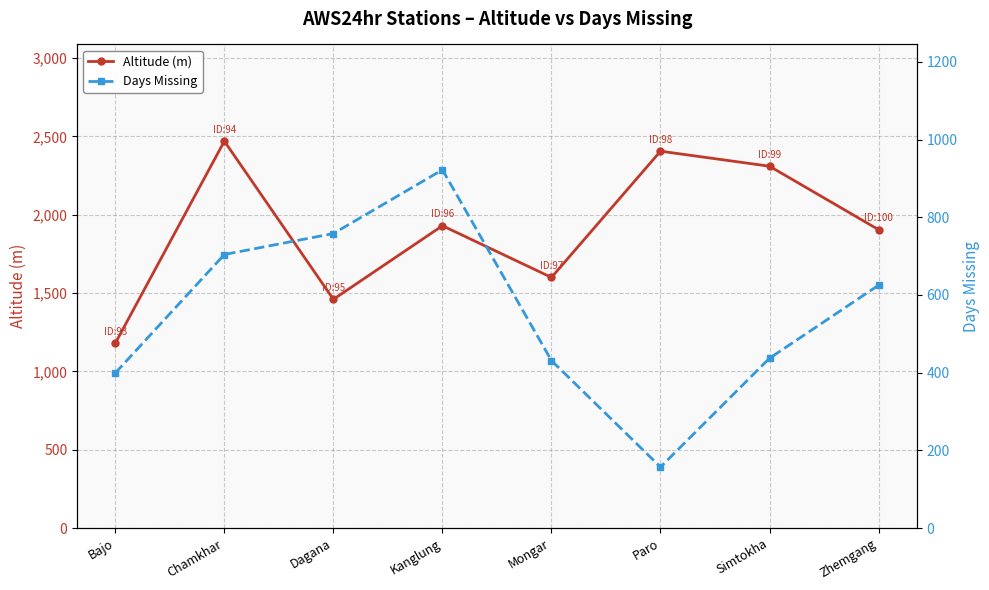

What is the label of the 3rd point from the left?

Dagana